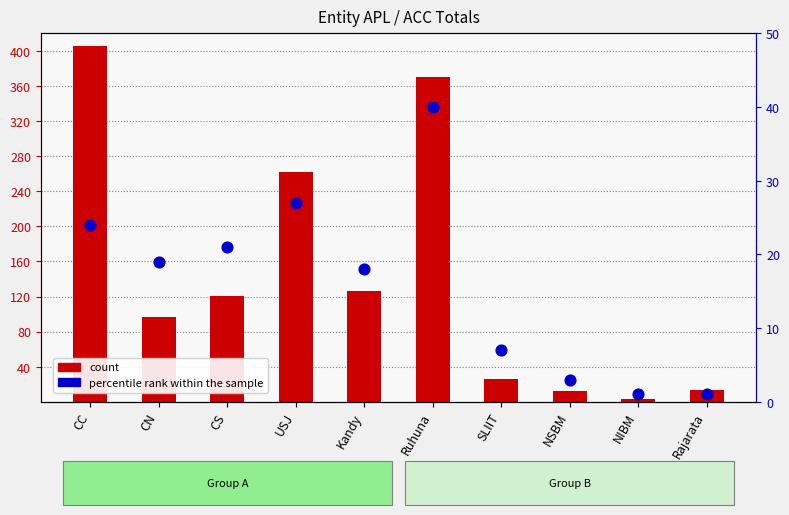

Is the value of count at Ruhuna greater than the value of percentile rank within the sample at NIBM?

Yes